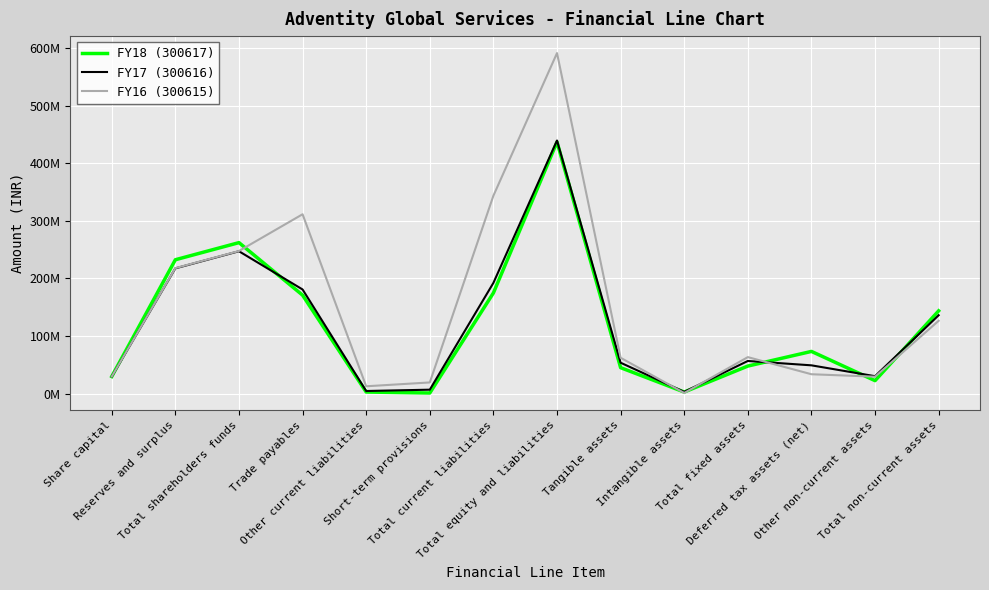

Which series has the widest spread of values?

FY16 (300615)